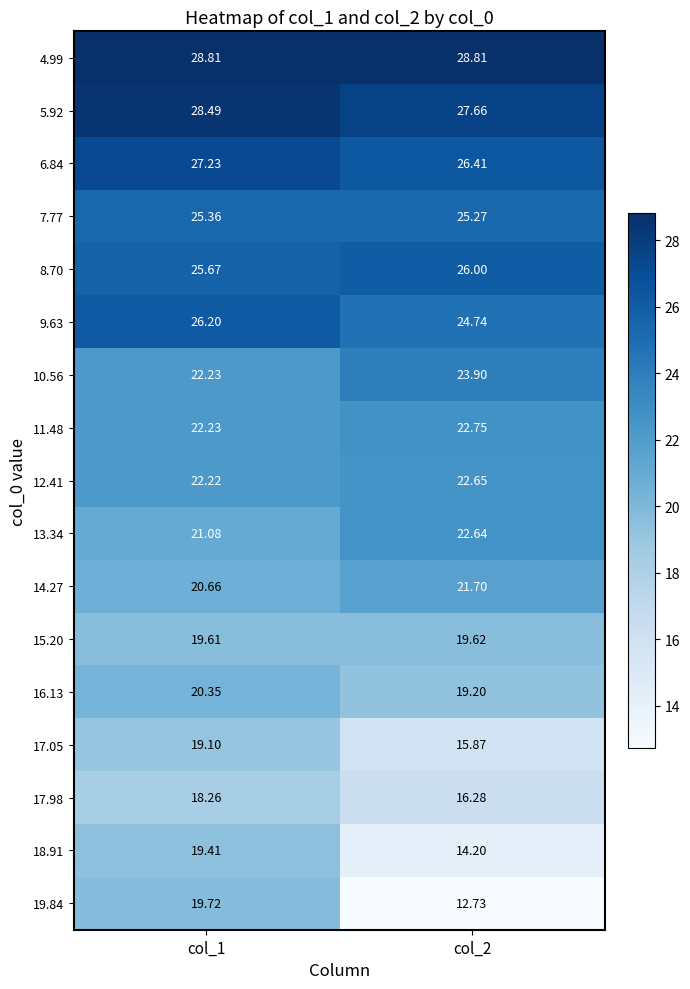

Which series has the largest range (max minus min)?

19.84